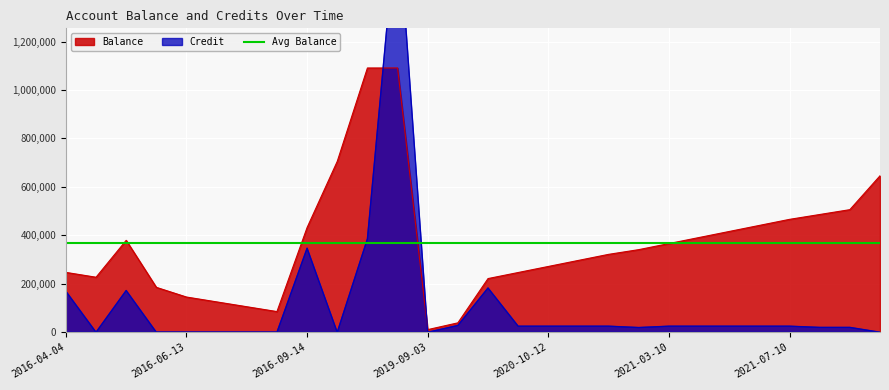

At which category is the sum across all series the highest?

2019-09-02